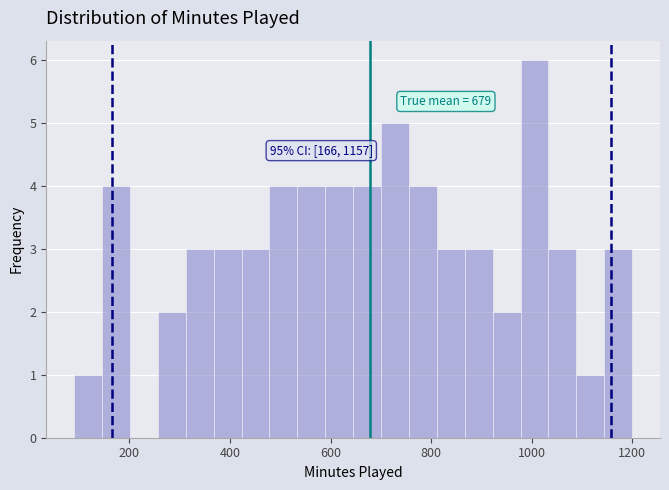

Read against the x-axis, roughly where is the centre of the tallest bar?

1000